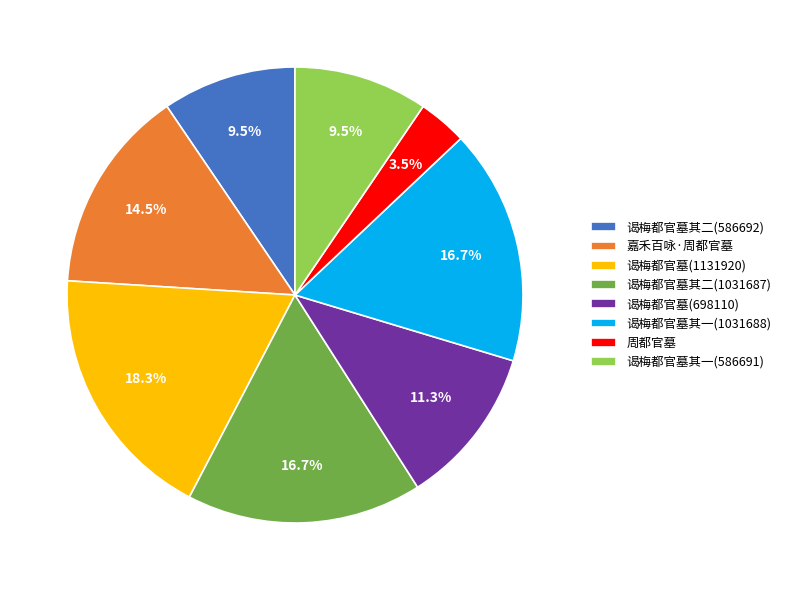

Is it true that 周都官墓 is 14% of the pie?

False